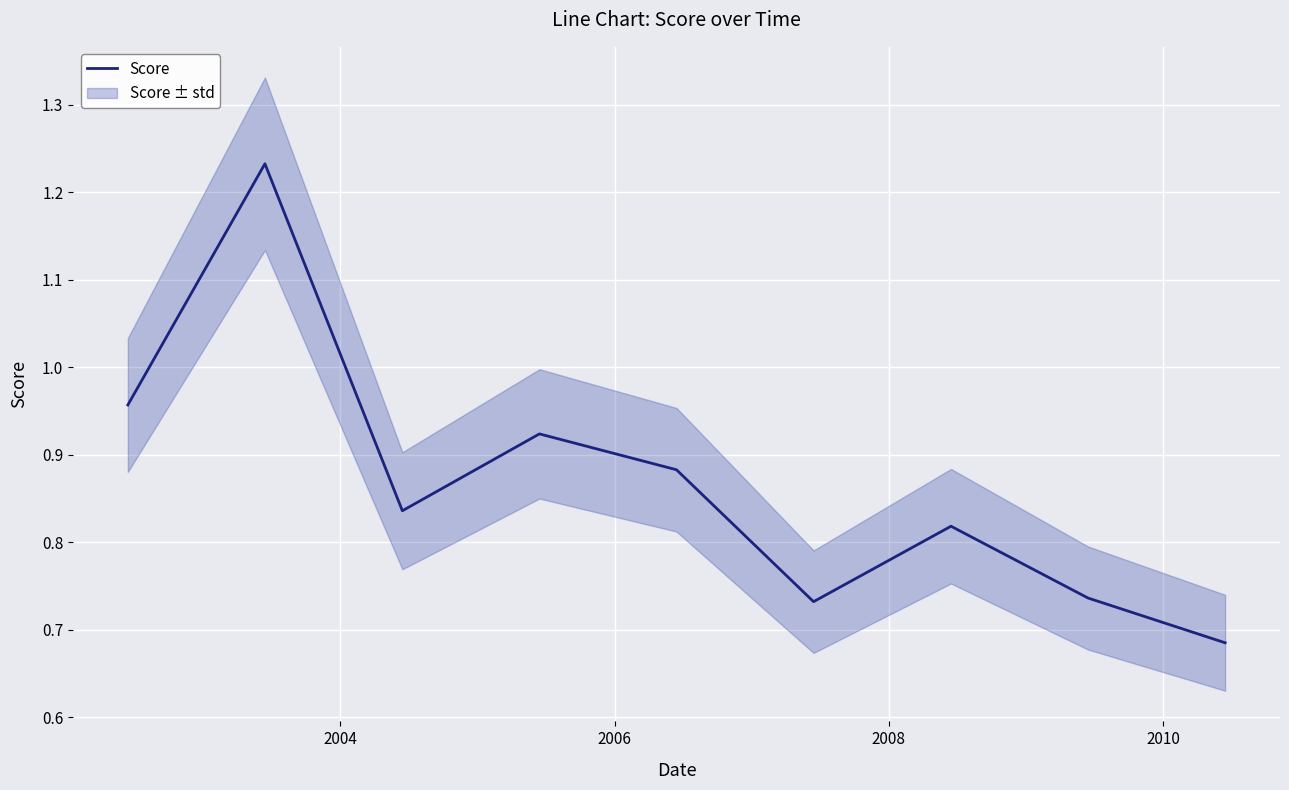

How many interior local valleys (lower than both neighbors) does the data have?

2